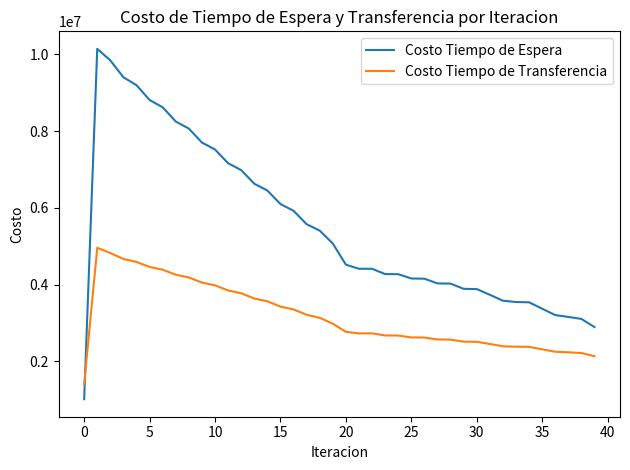

Which series has the widest spread of values?

Costo Tiempo de Espera